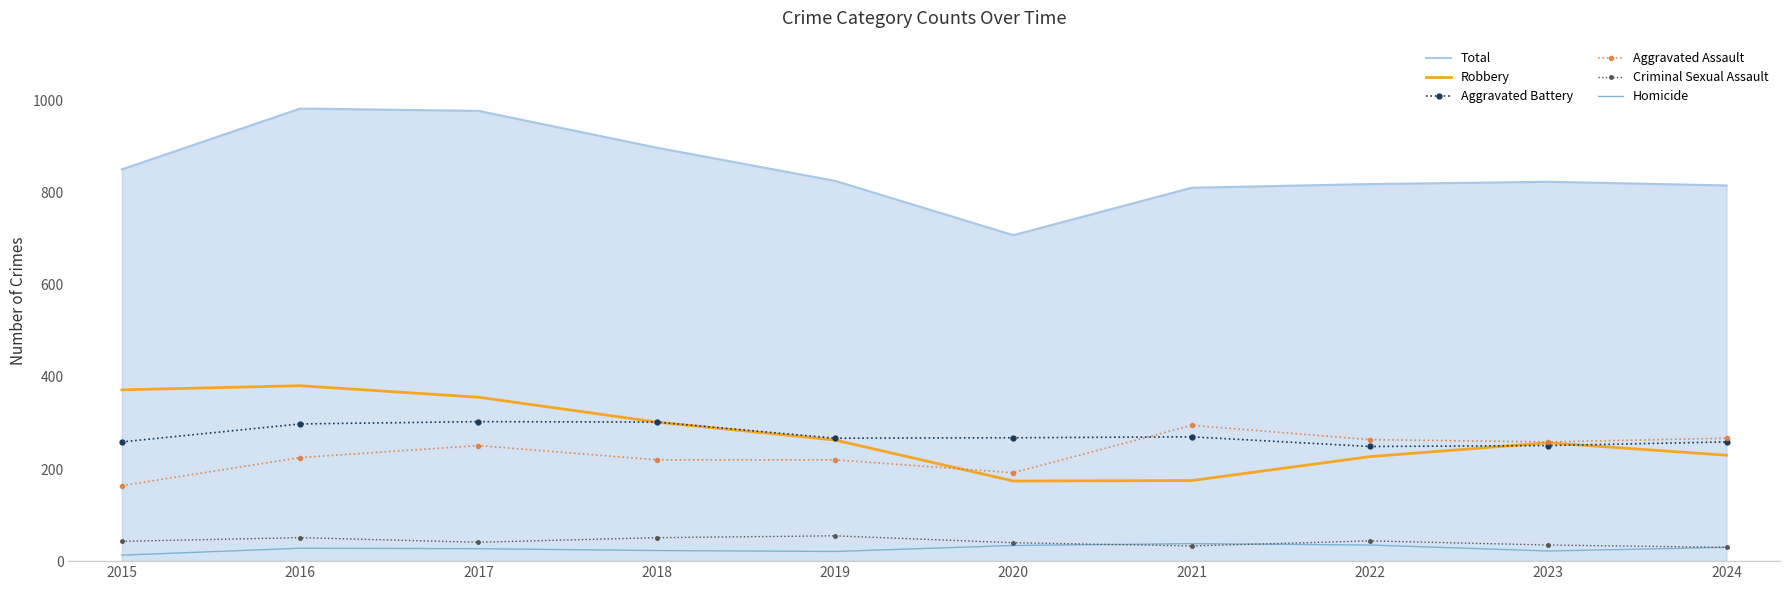

What is the total value across all series at 2022?

1638